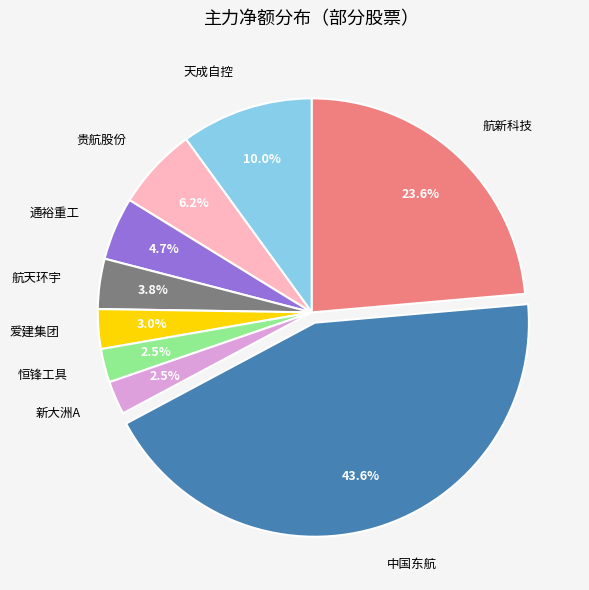

To the nearest percent, what is the average slice percentage?

11%